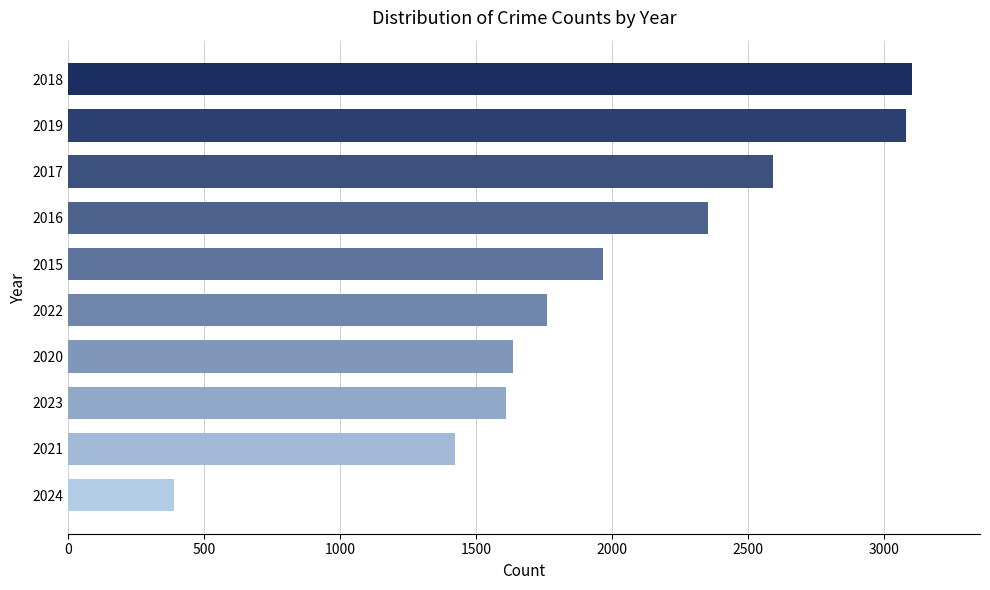

How many bars are there in total?

10